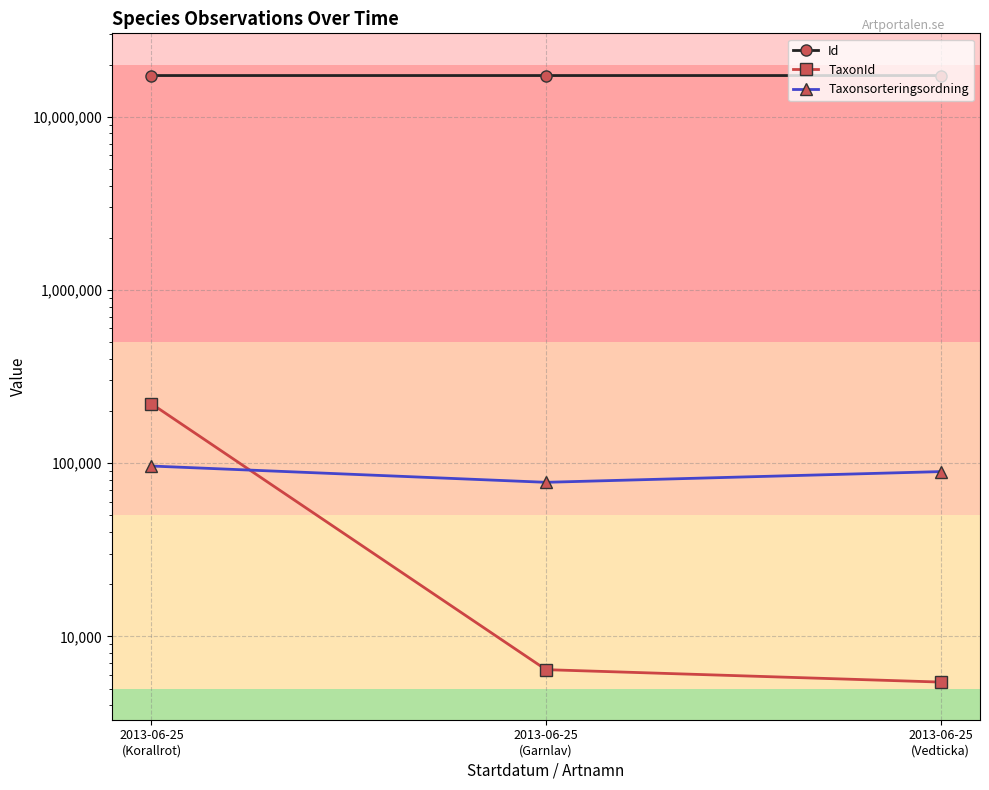

Rank the series by their maximum value, from lowest to highest.

Taxonsorteringsordning, TaxonId, Id